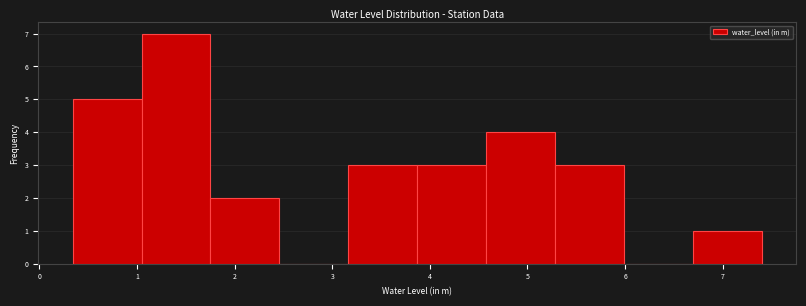

What is the height of the bar covering 4.6 to 5.3 on the x-axis? Neither the bar edges nor the heights are printed on the chart, so give them approximately, as read against the axes.

4